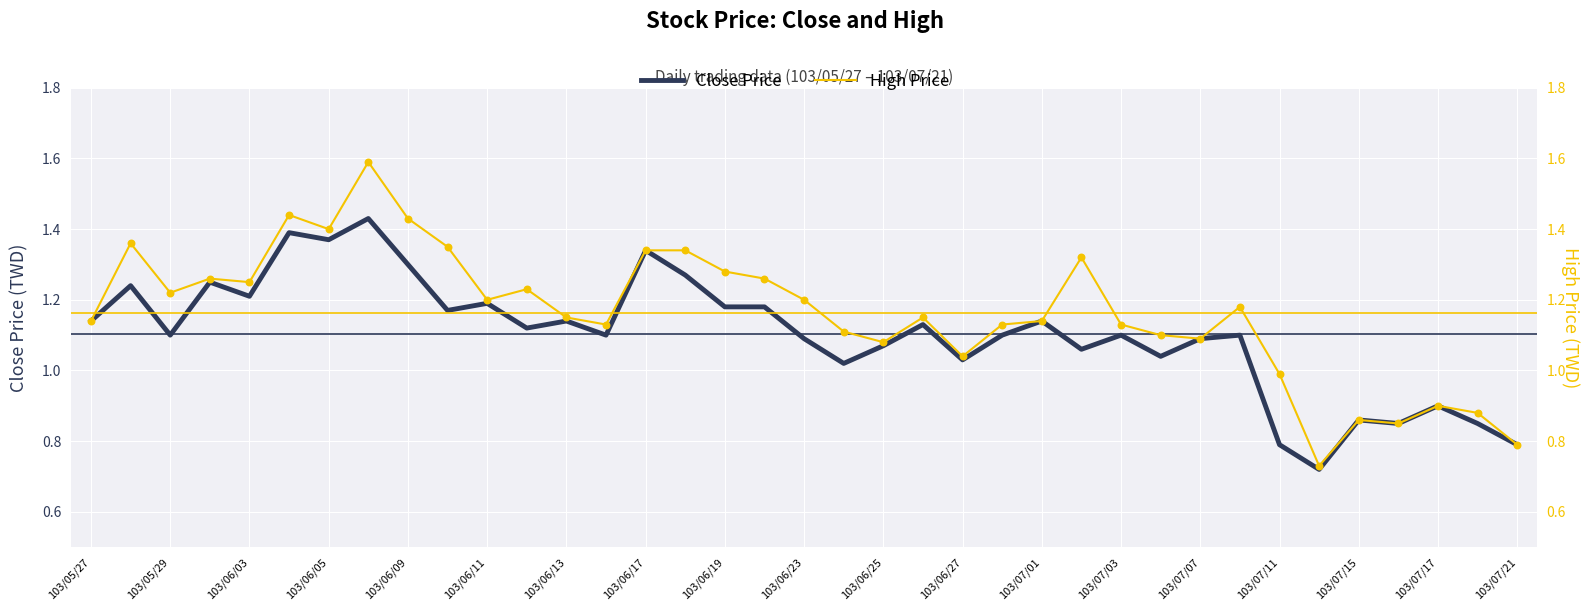

What are all the series names shown in the legend?

Close Price, High Price